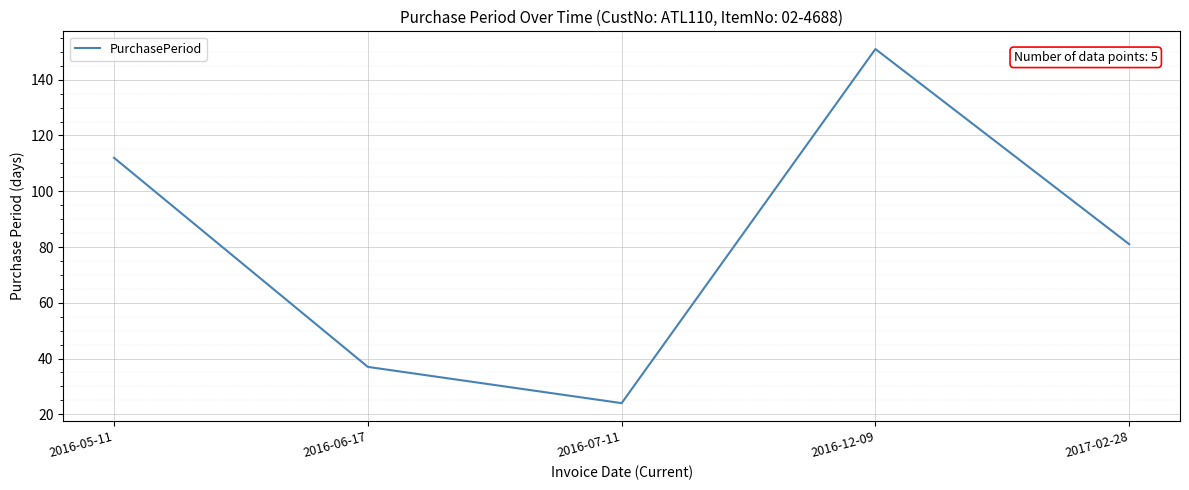

What is the sum of all values?

405